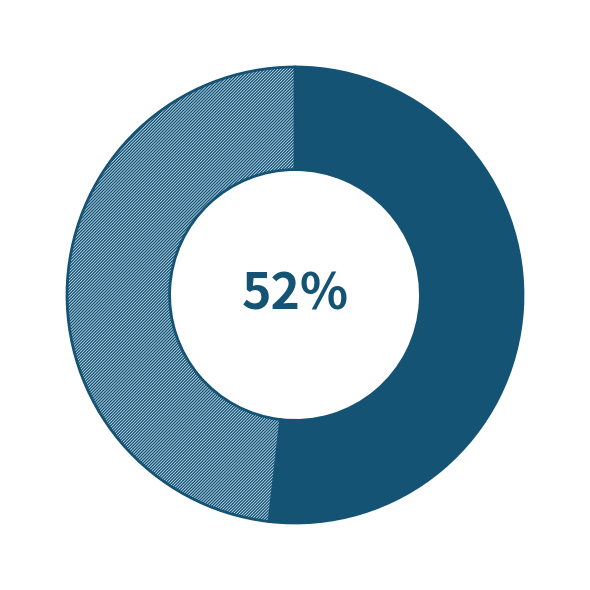

To the nearest percent, what is the average slice percentage?

50%